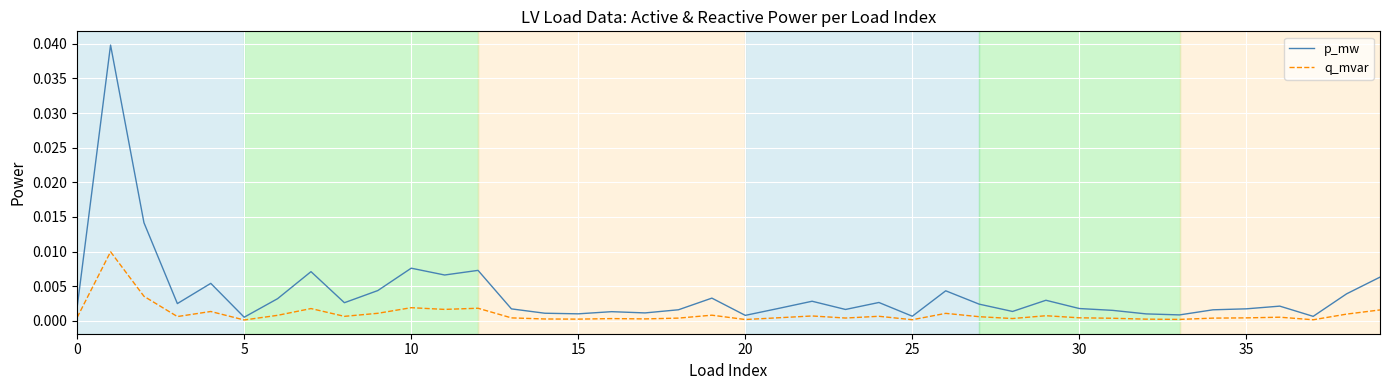

Which series has the largest total across all categories?

p_mw